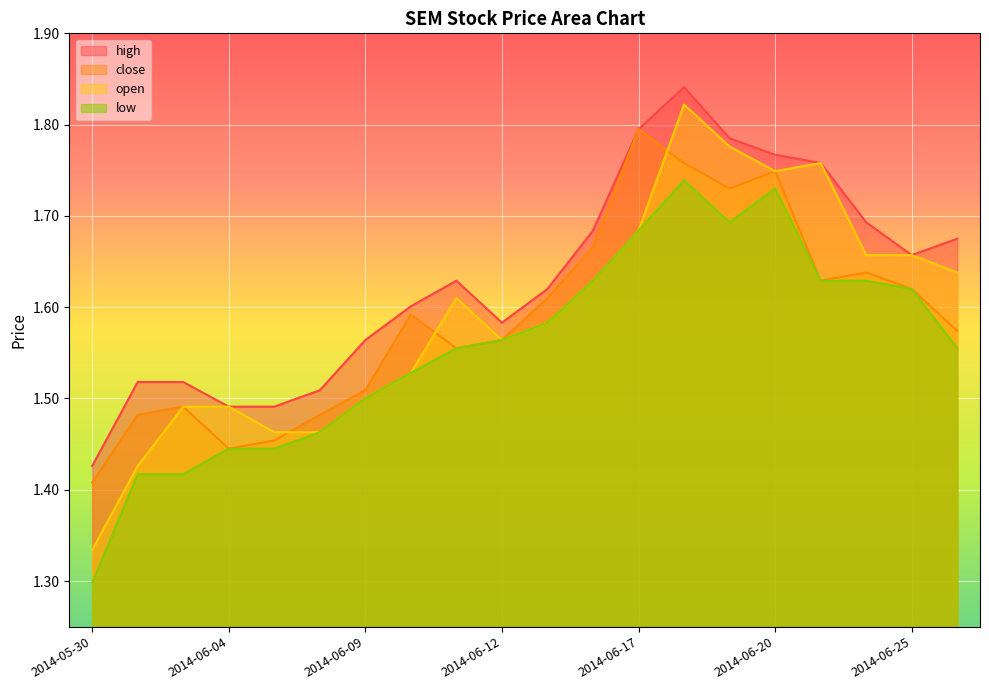

Where is the first local minimum for low?

2014-06-19